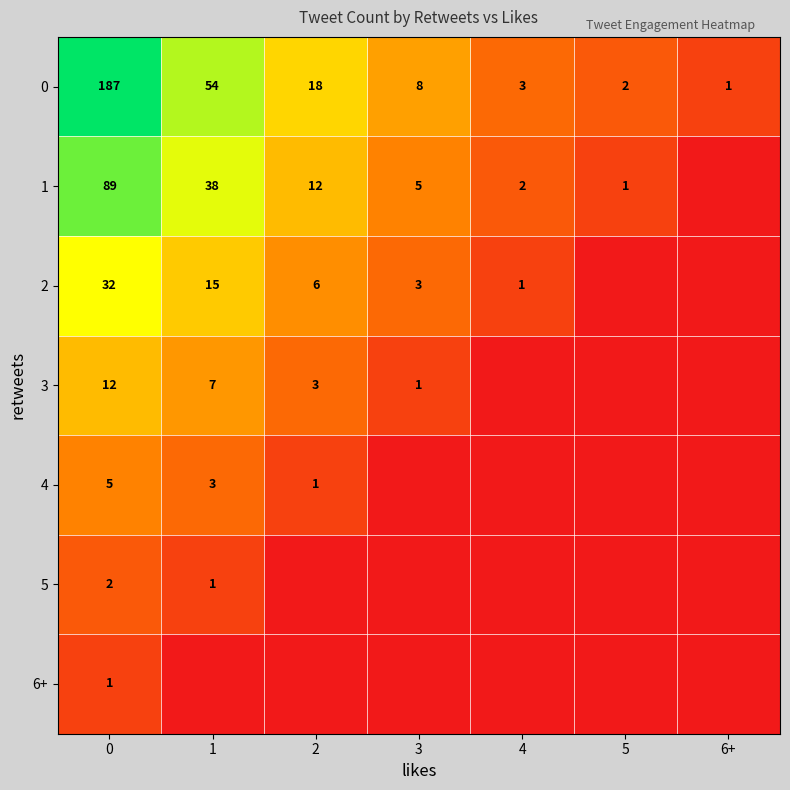

Which category has the lowest value across all series?

6+